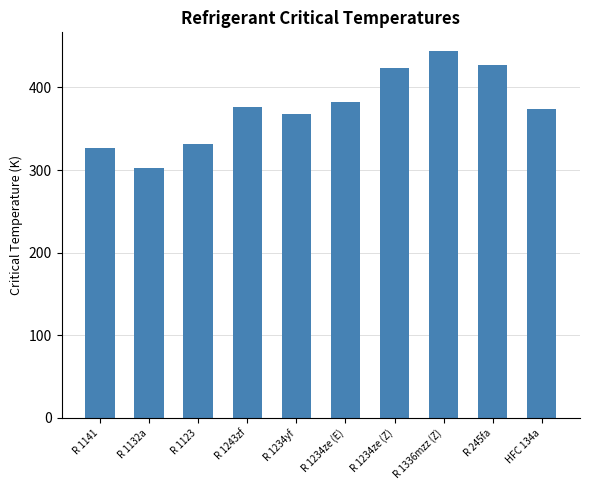

What is the maximum value shown in the chart?

444.5